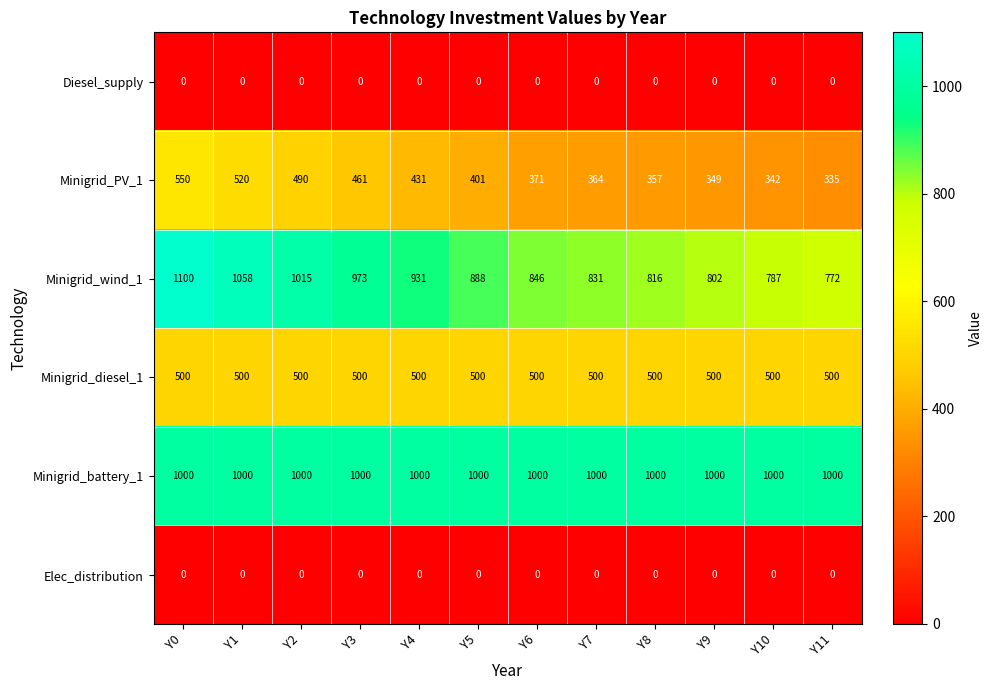

Which series has the largest range (max minus min)?

Minigrid_wind_1